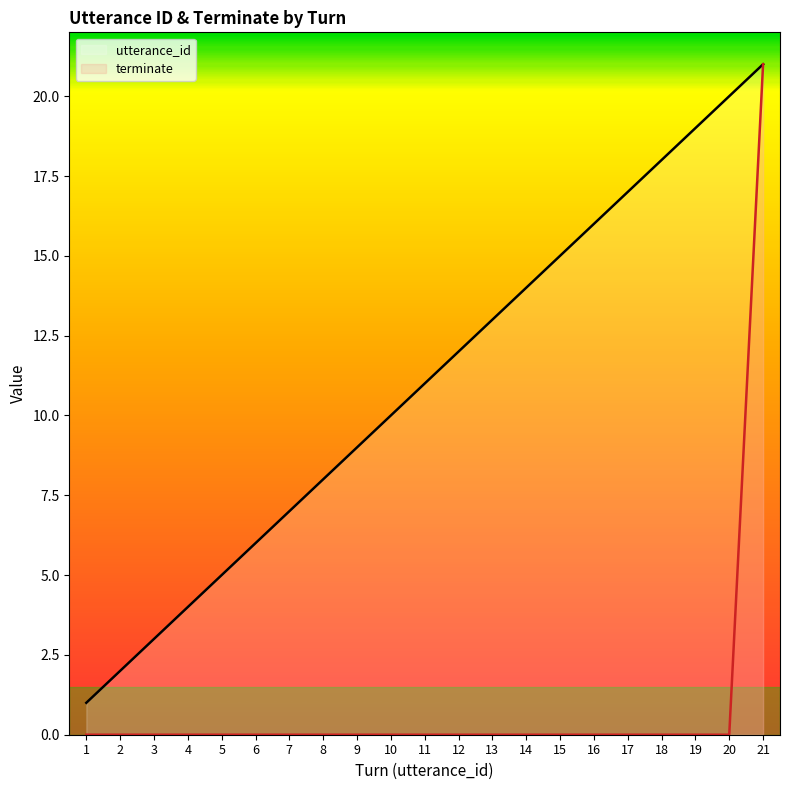

Where is terminate nearest to the value 10?

1